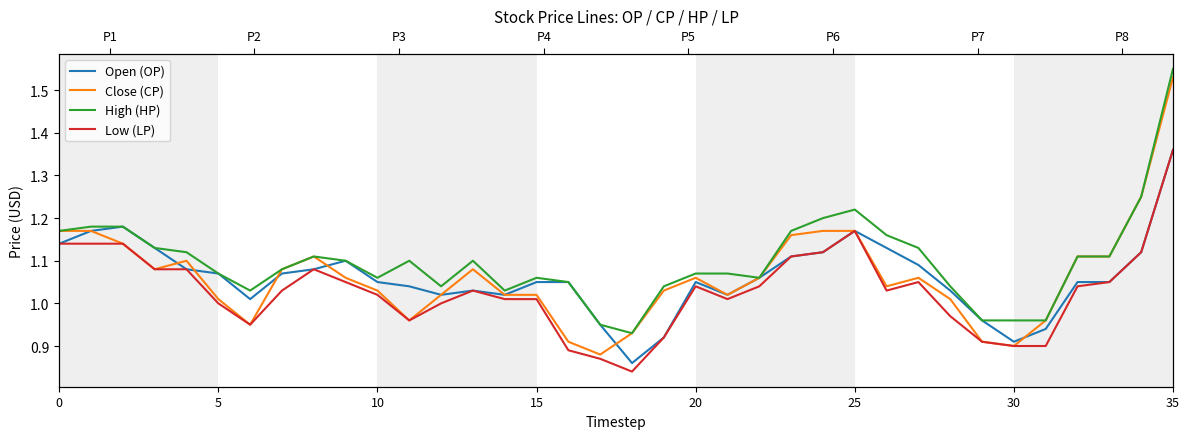

What are all the series names shown in the legend?

Open (OP), Close (CP), High (HP), Low (LP)